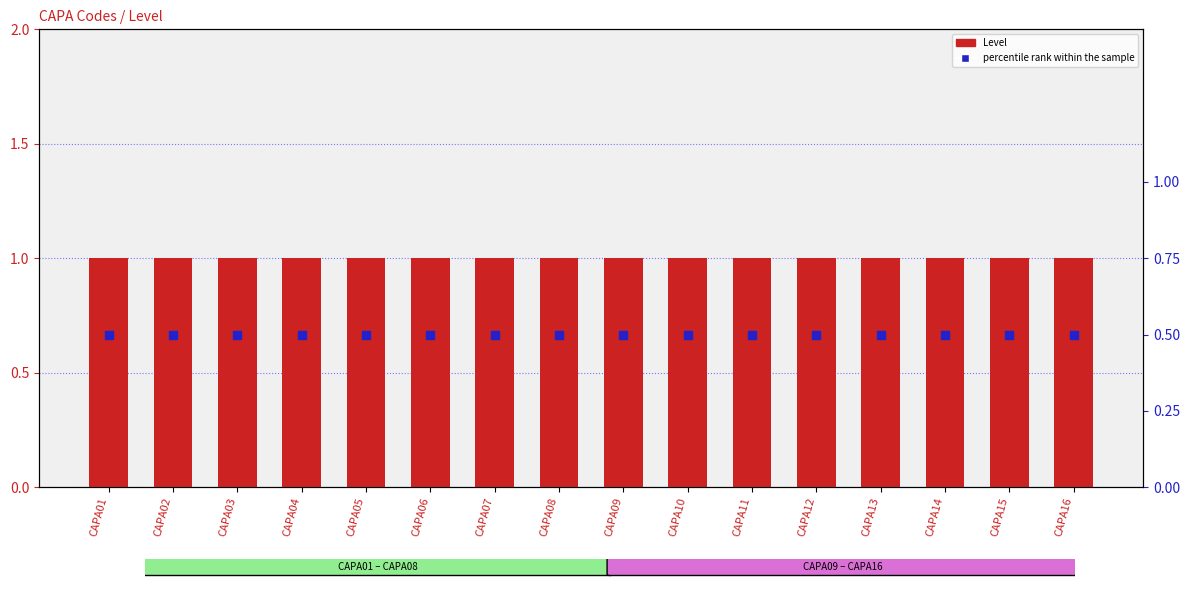

Is the value of percentile rank within the sample at CAPA15 greater than the value of Level at CAPA02?

No